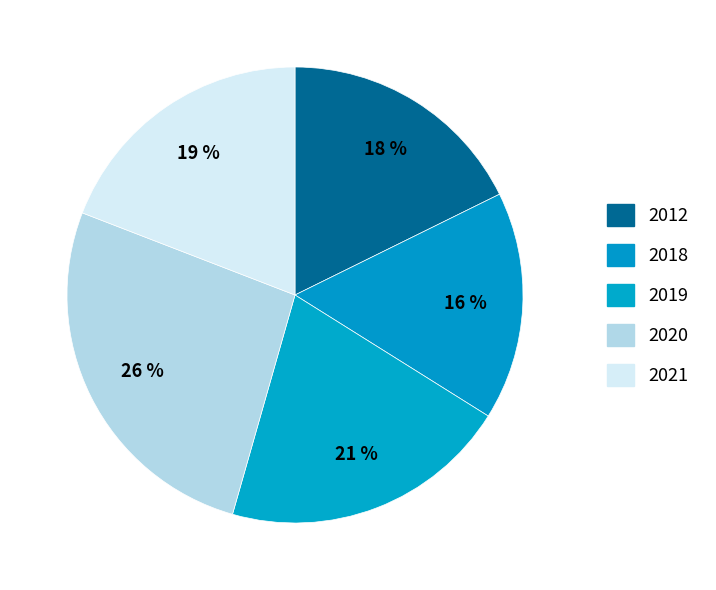

To the nearest percent, what is the difference between the largest and smallest slice percentages?

10%